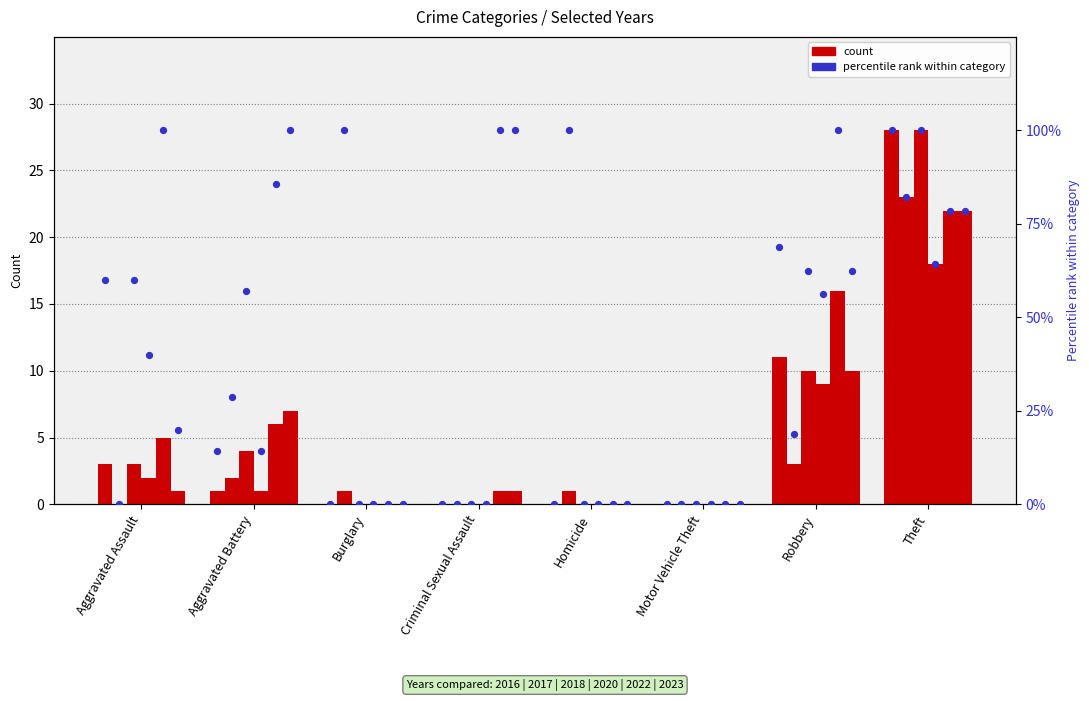

What is the change in value from Aggravated Battery to Theft?

+85.7